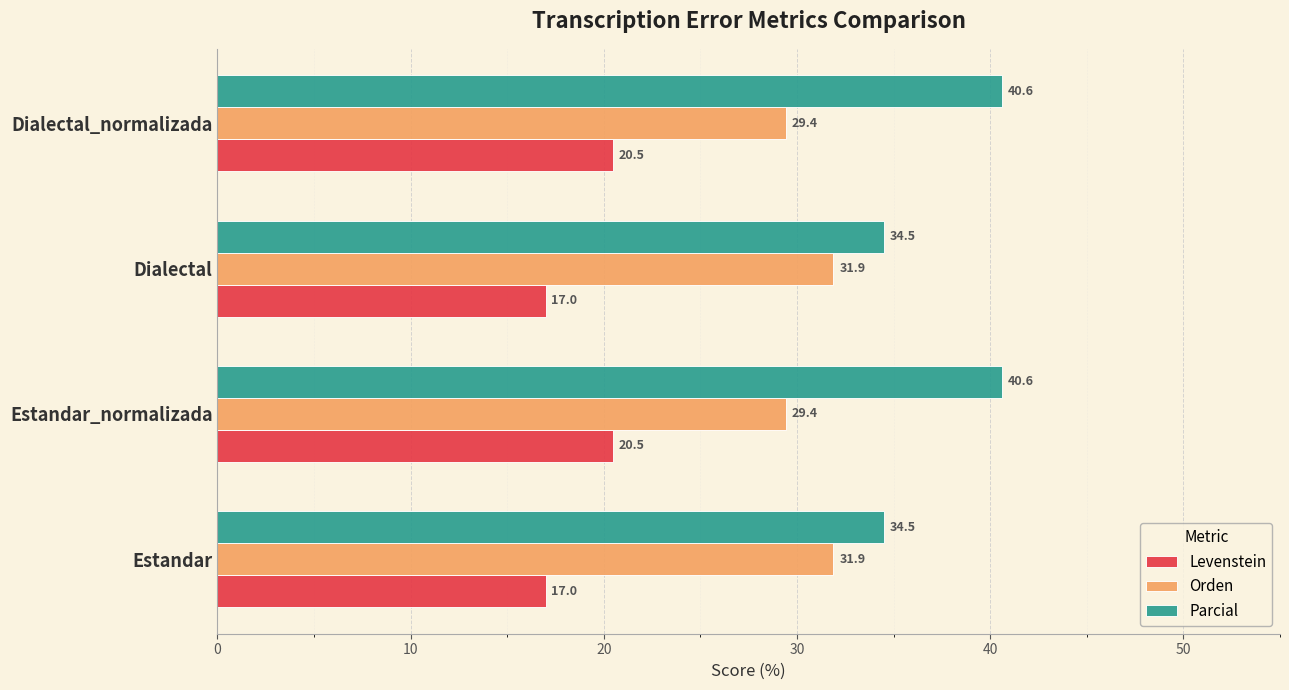

What is the difference between the maximum and minimum values in the Parcial series?

6.1